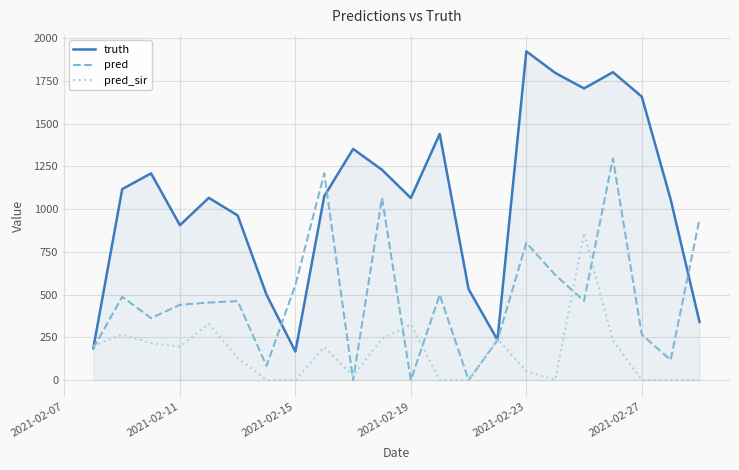

After their last crossing, which series has the higher values: truth or pred?

pred